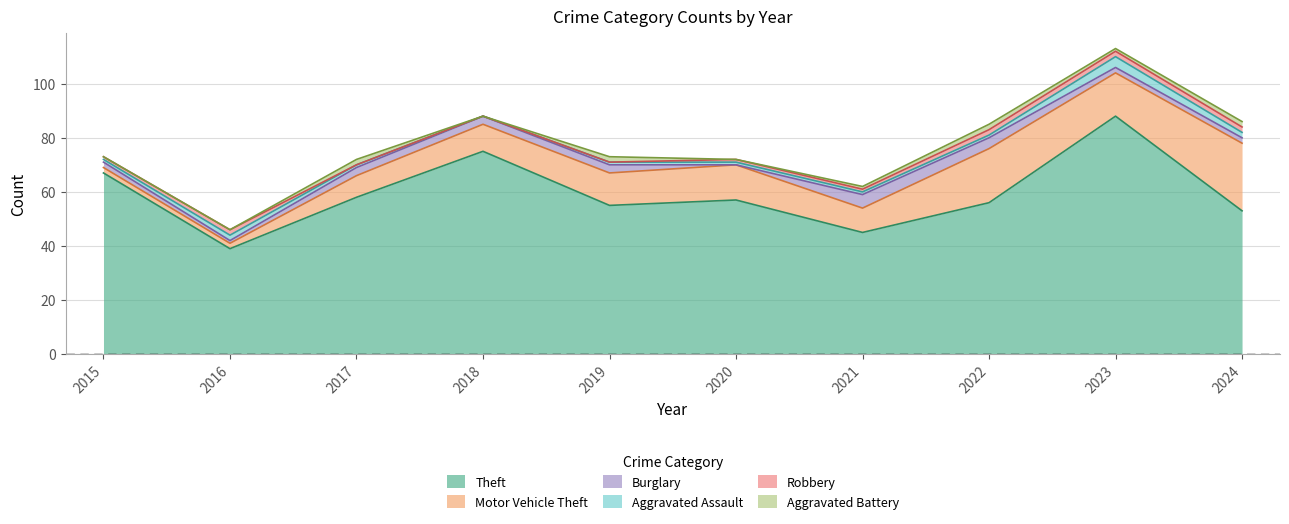

Does the chart display data point markers on the line(s)?

No